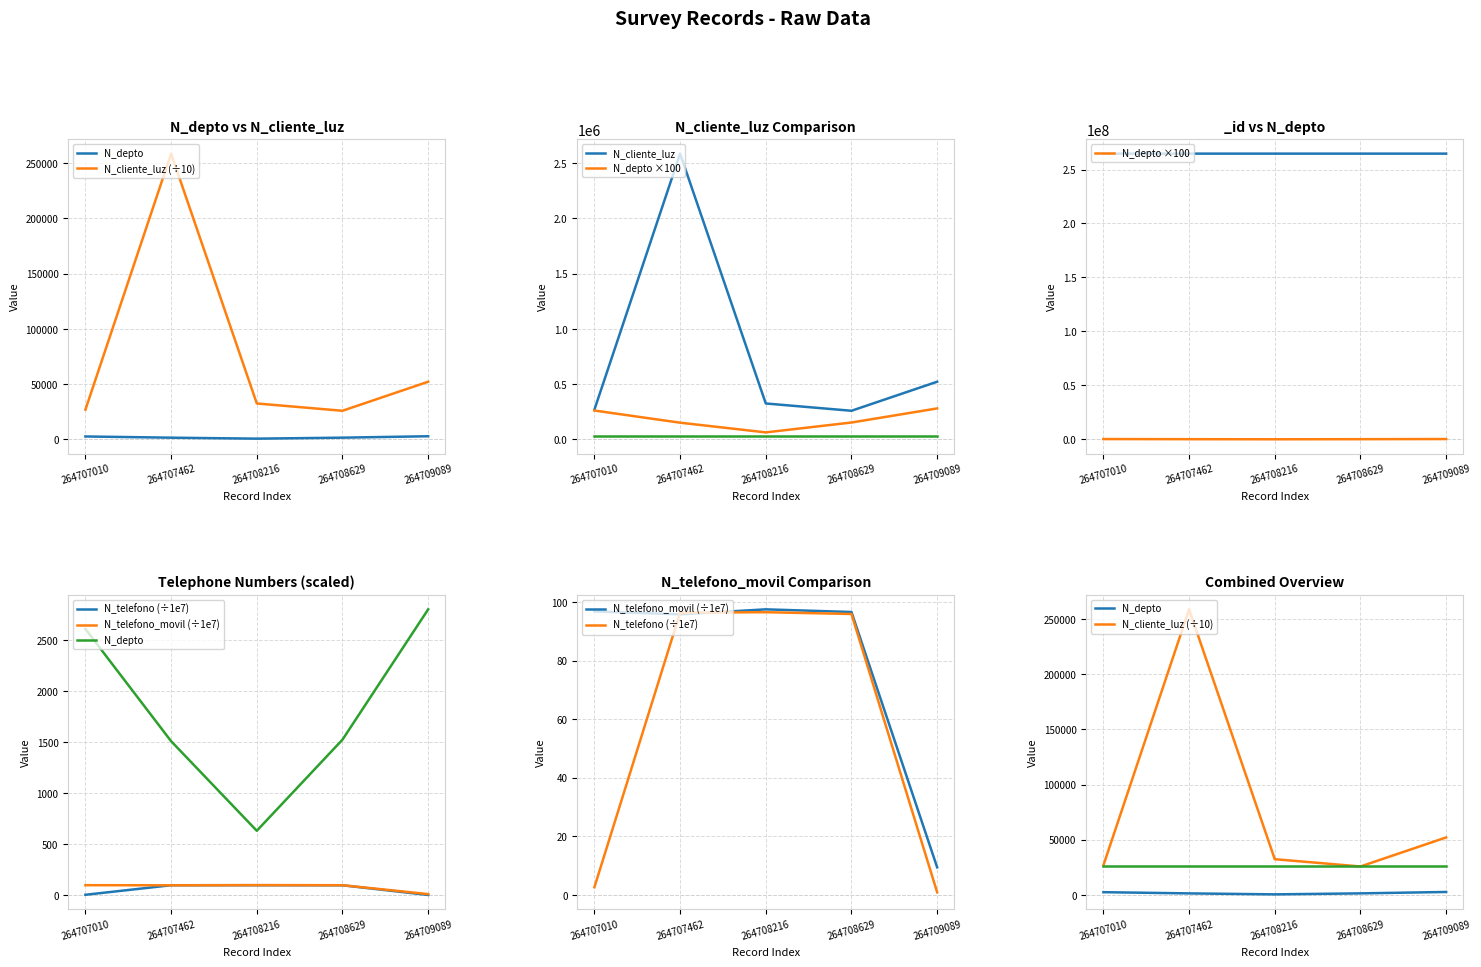

List the series in order of their peak value, lowest first.

N_telefono (÷1e7), N_telefono_movil (÷1e7), N_depto, N_cliente_luz (÷10), N_depto ×100, N_cliente_luz